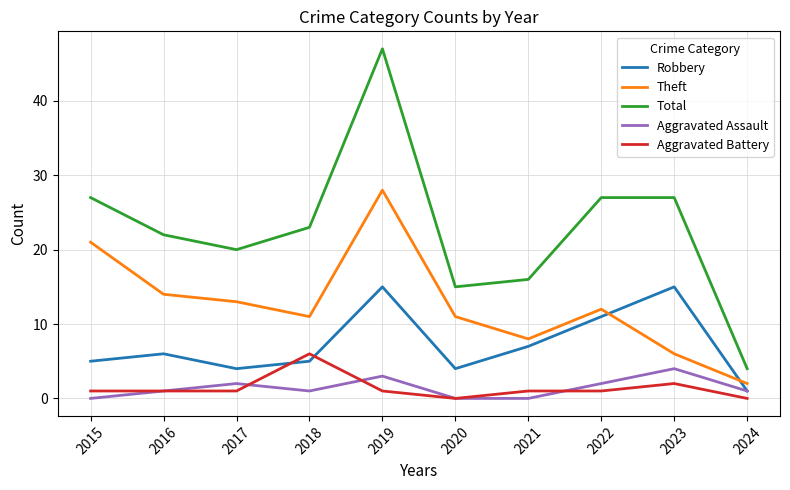

True or false: Total and Aggravated Assault intersect in this chart.

False